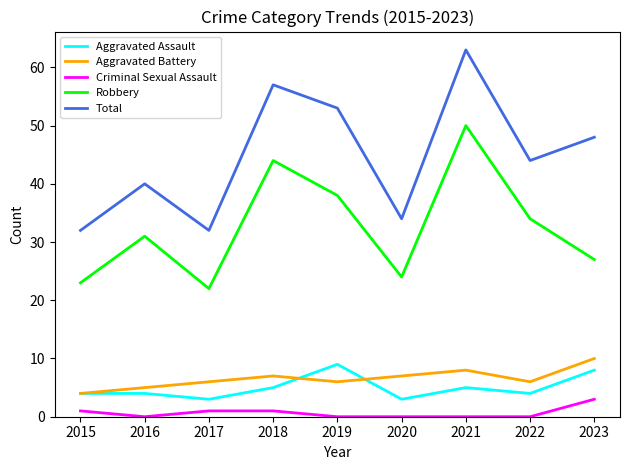

True or false: Aggravated Assault has a value of 2 at 2016.

False